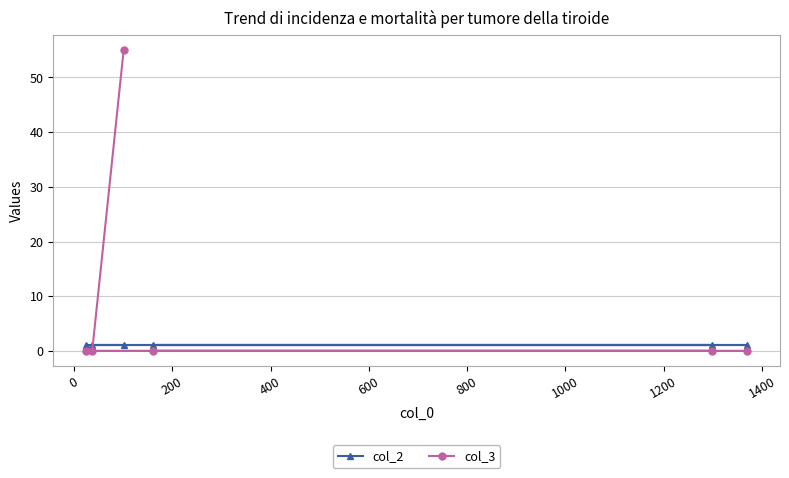

What is the sum of all col_2 values?

6